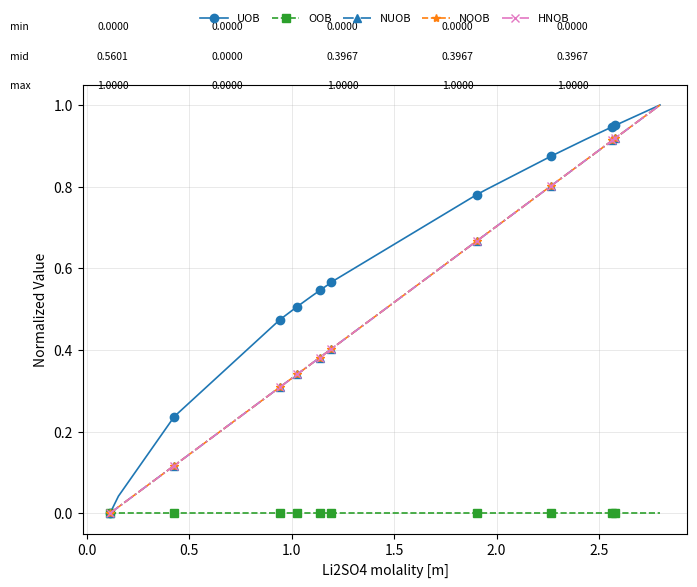

Reading left to right, extract all data points from this chart.

UOB: 0.0	0.0	0.2	0.2	0.5	0.5	0.5	0.5	0.5	0.6	0.6	0.6	0.8	0.8	0.9	0.9	0.9	0.9	1.0	1.0
OOB: 0.0	0.0	0.0	0.0	0.0	0.0	0.0	0.0	0.0	0.0	0.0	0.0	0.0	0.0	0.0	0.0	0.0	0.0	0.0	0.0
NUOB: 0.0	0.0	0.1	0.1	0.3	0.3	0.3	0.4	0.4	0.4	0.4	0.4	0.7	0.7	0.8	0.9	0.9	0.9	0.9	1.0
NOOB: 0.0	0.0	0.1	0.1	0.3	0.3	0.3	0.4	0.4	0.4	0.4	0.4	0.7	0.7	0.8	0.9	0.9	0.9	0.9	1.0
HNOB: 0.0	0.0	0.1	0.1	0.3	0.3	0.3	0.4	0.4	0.4	0.4	0.4	0.7	0.7	0.8	0.9	0.9	0.9	0.9	1.0